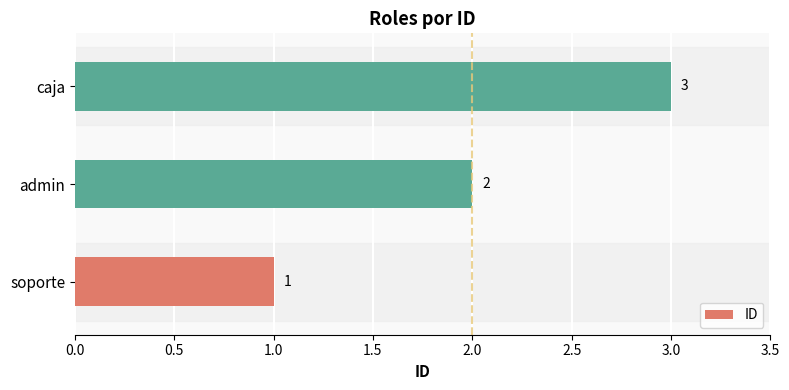

Which label corresponds to the largest value in the chart?

caja